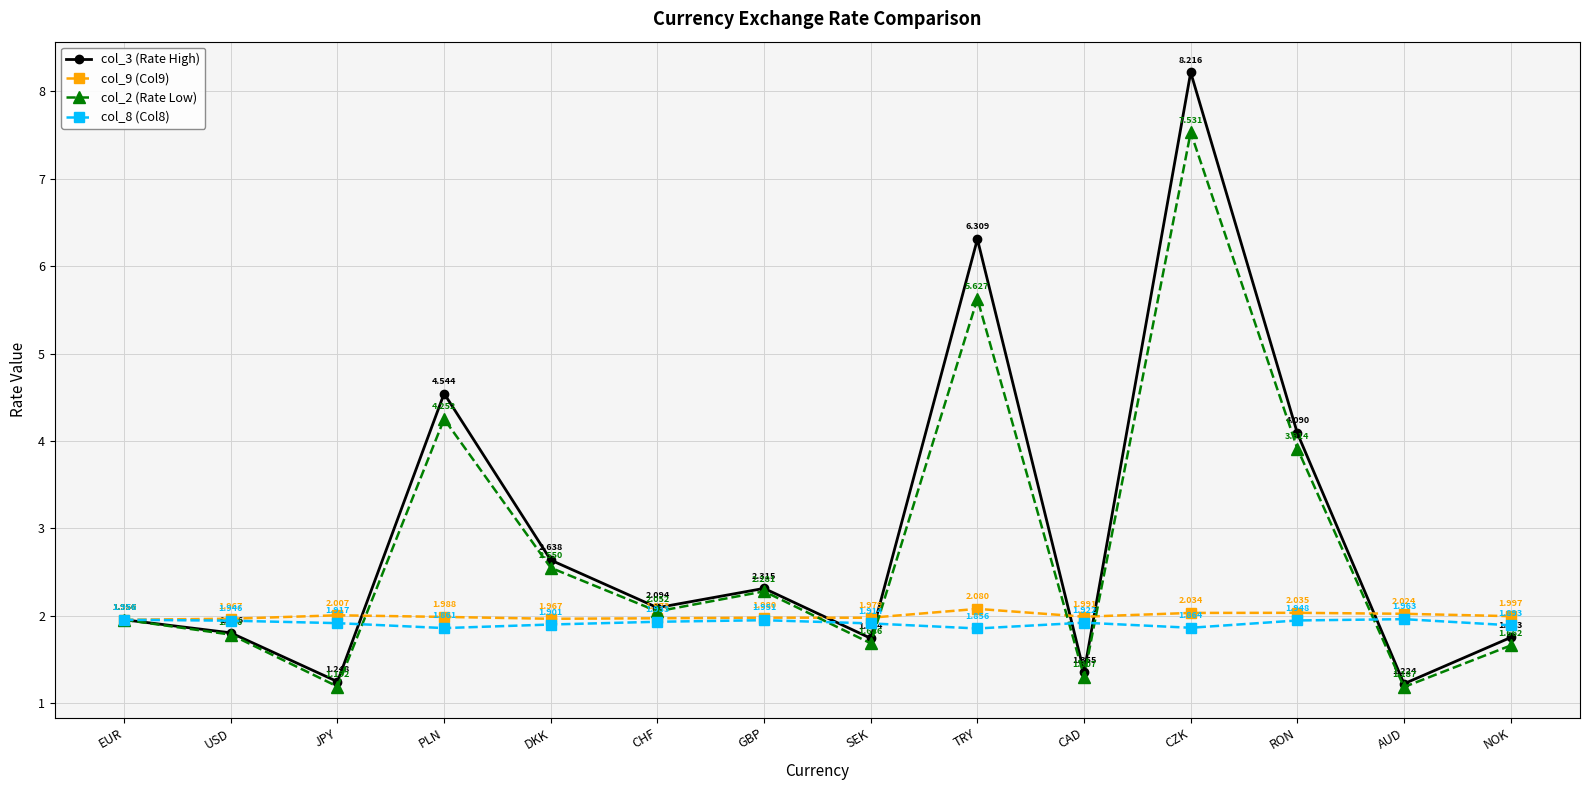

True or false: col_8 (Col8) has more than 0 points higher than both neighbors.

True